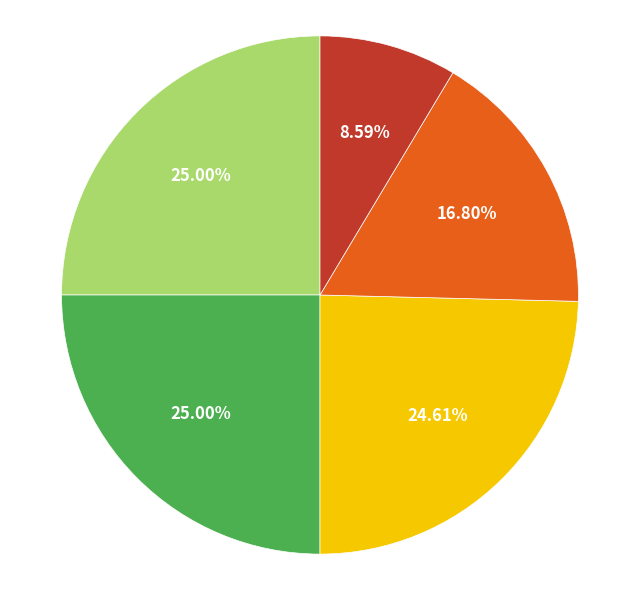

Is there any slice that represents more than half of the pie?

No